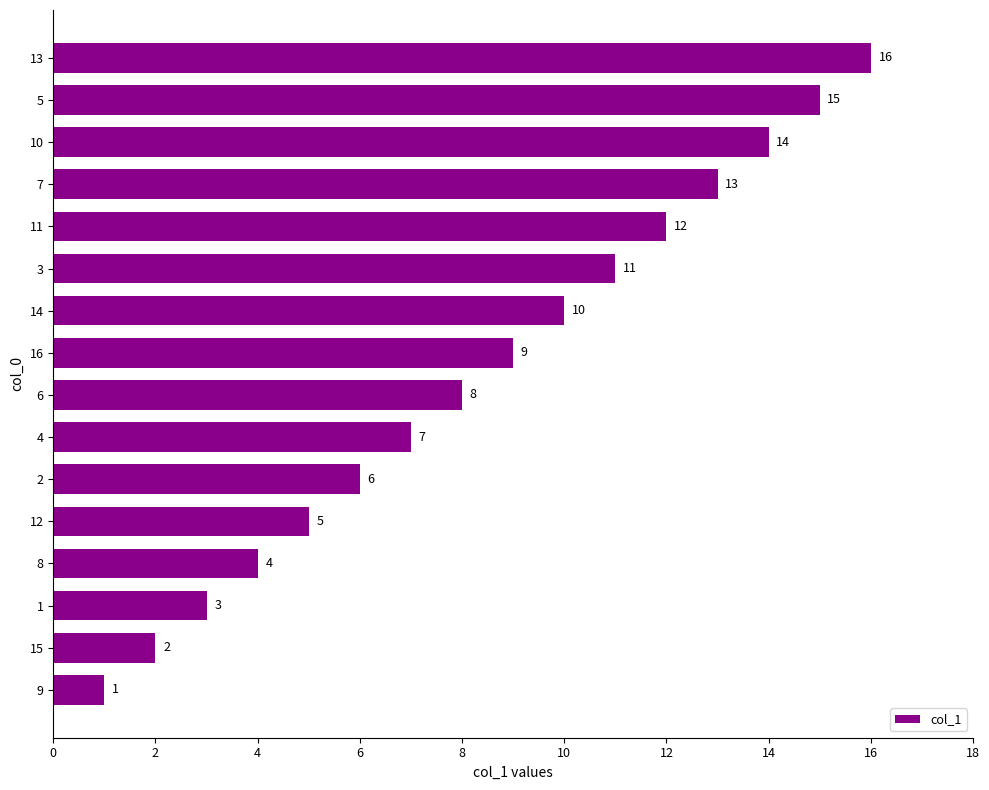

Between 1 and 13, which is larger?

13